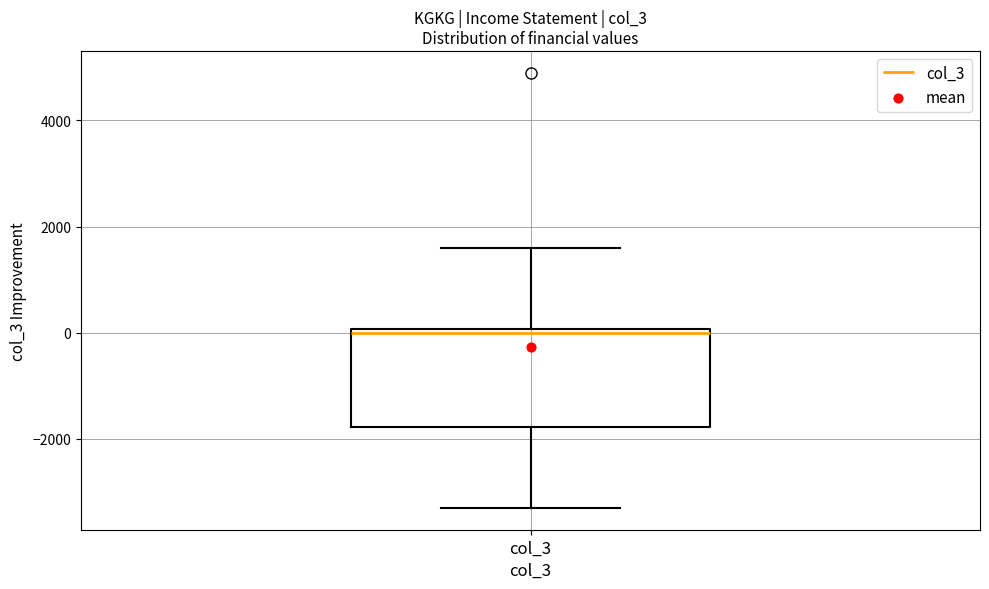

Transcribe this box plot: give where the median line is, the range the box spans, and where the two whiskers end, as read against the y-axis. The values are not printed on the chart, so give them approximately, as read against the axis.

median 0 (just below the box's upper edge), box -1800 to 0, whiskers -3200 to 1600